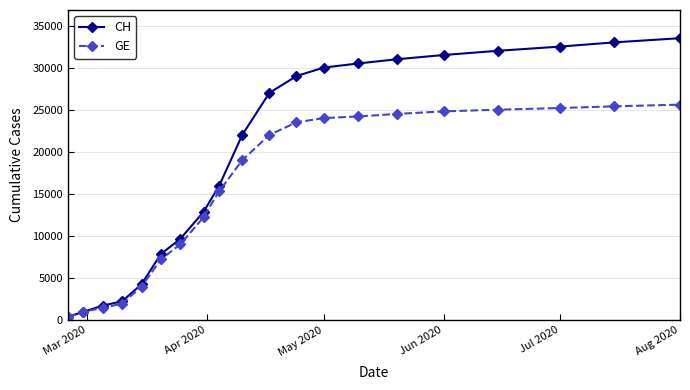

What is the lowest value of the CH series?

375